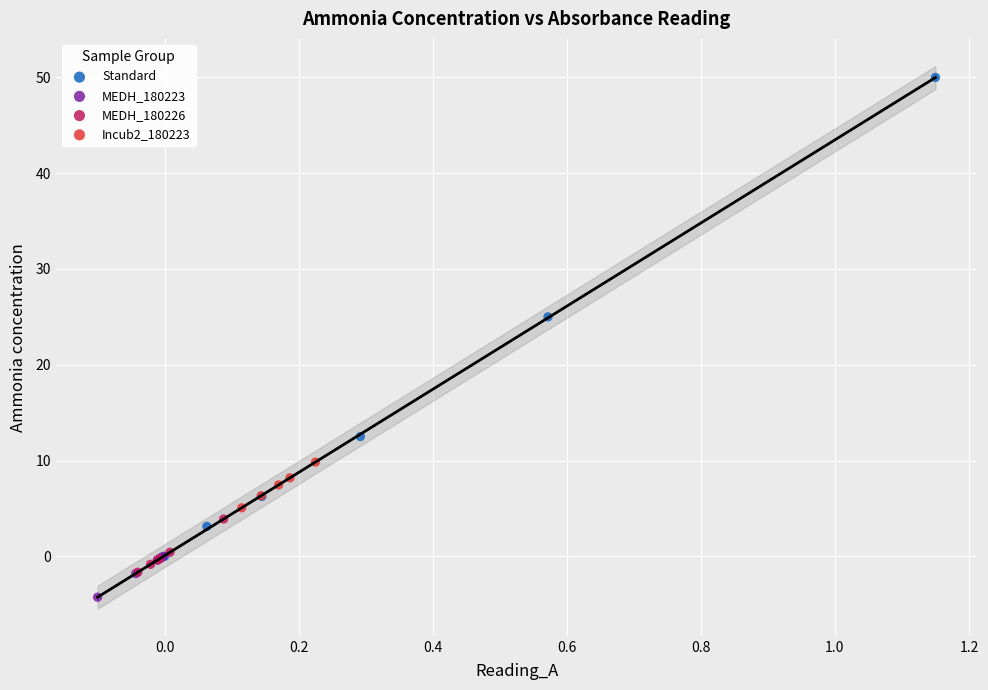

Which series has the largest Y range (max minus min)?

Standard